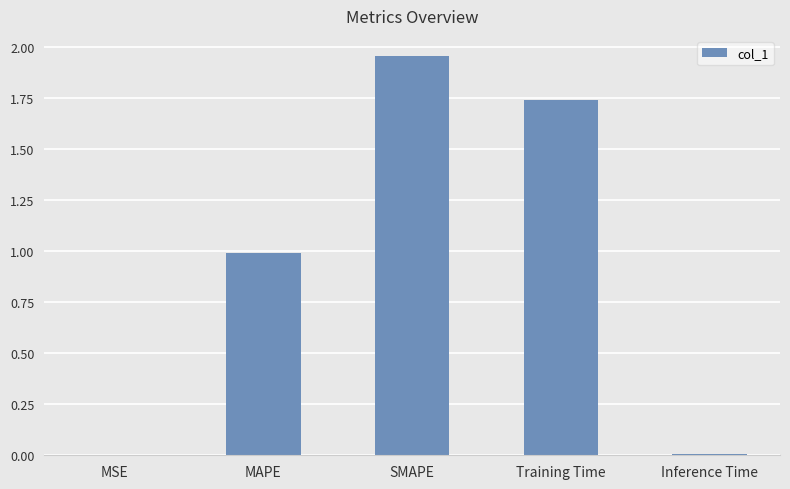

What is the sum of all values?

4.7